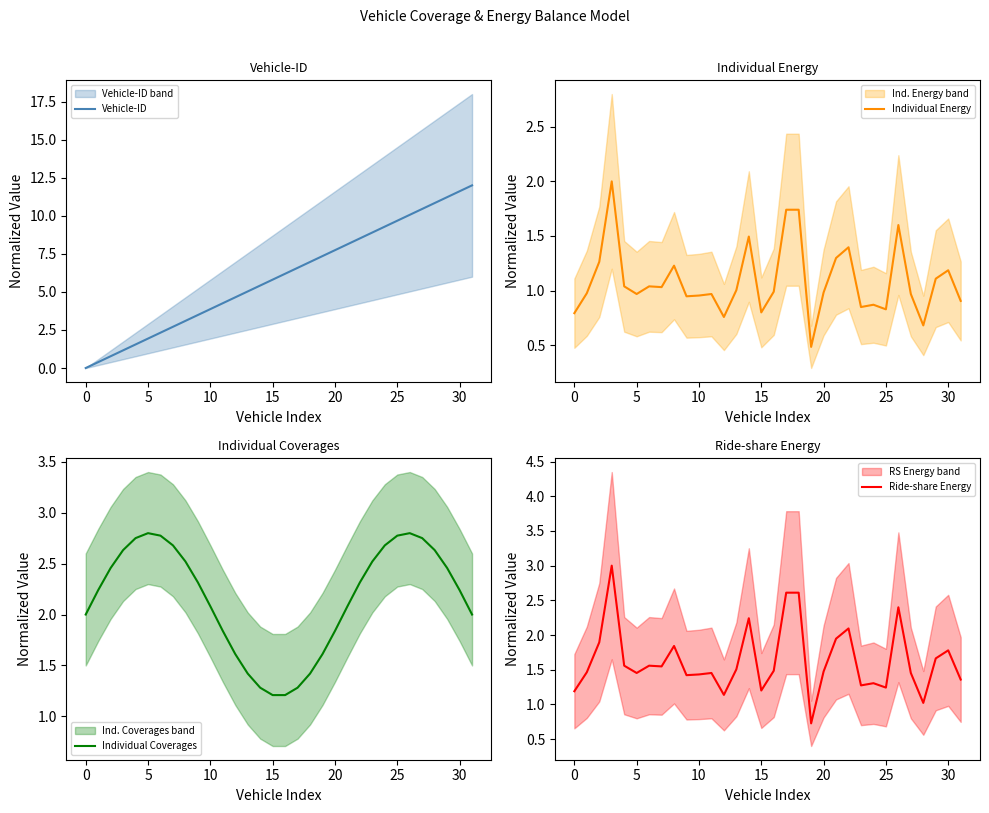

In Individual Coverages, how many points are higher than both neighbors (excluding endpoints)?

2